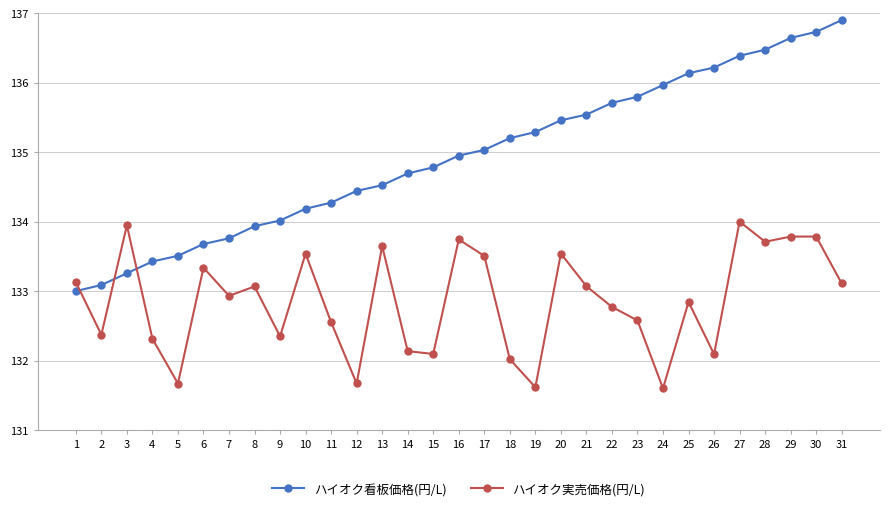

At 21, list the series in order from largest to smallest.

ハイオク看板価格(円/L), ハイオク実売価格(円/L)